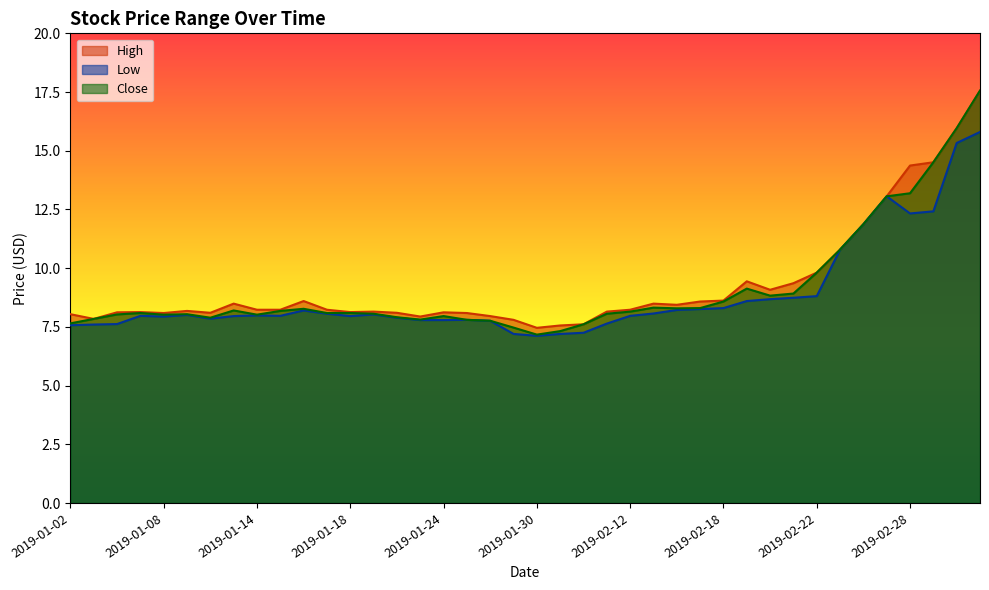

Which category has the lowest value in the Close series?

2019-01-30